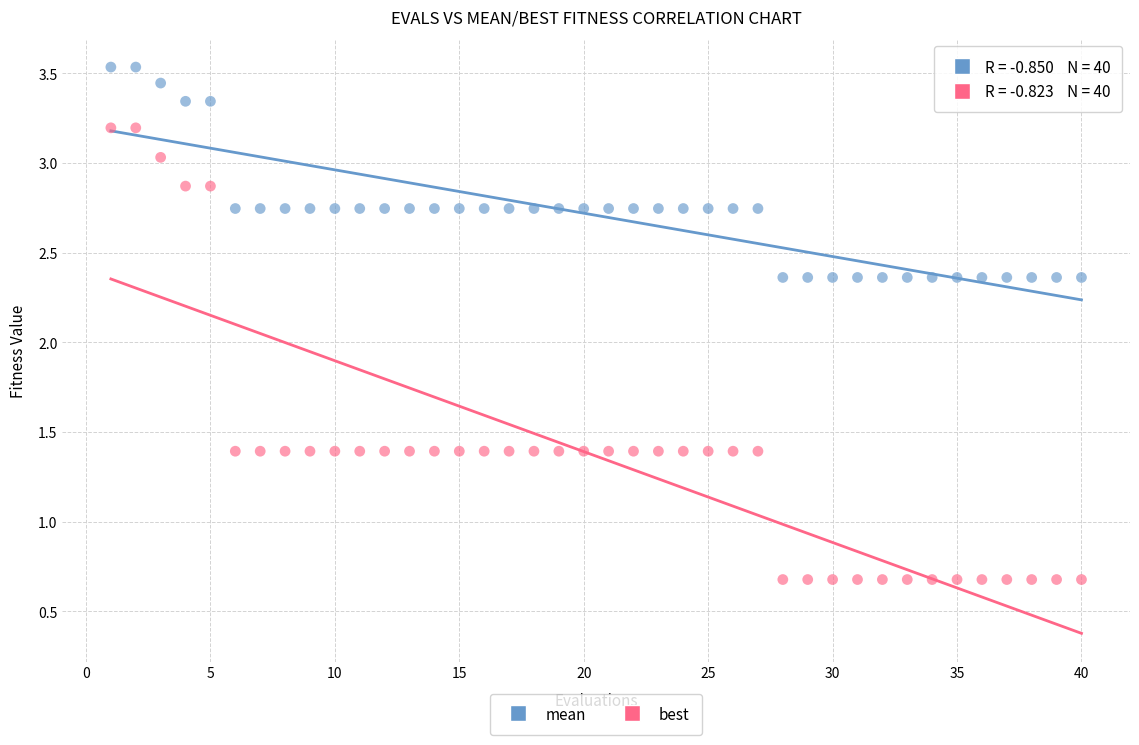

Which series has the largest Y range (max minus min)?

best